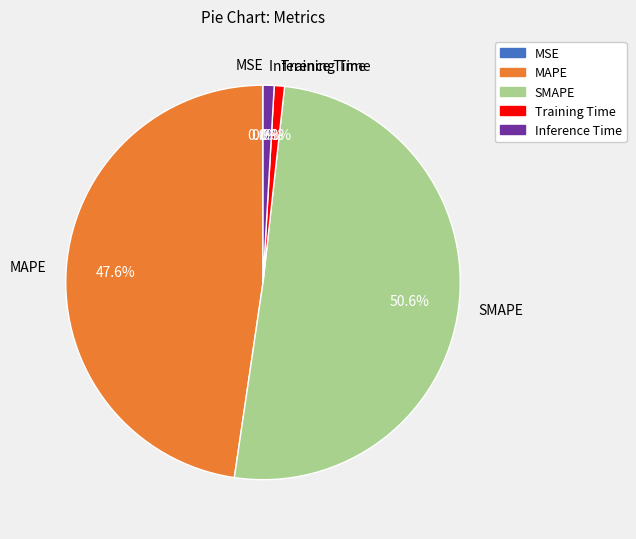

Does Training Time account for over 50% of the chart?

No